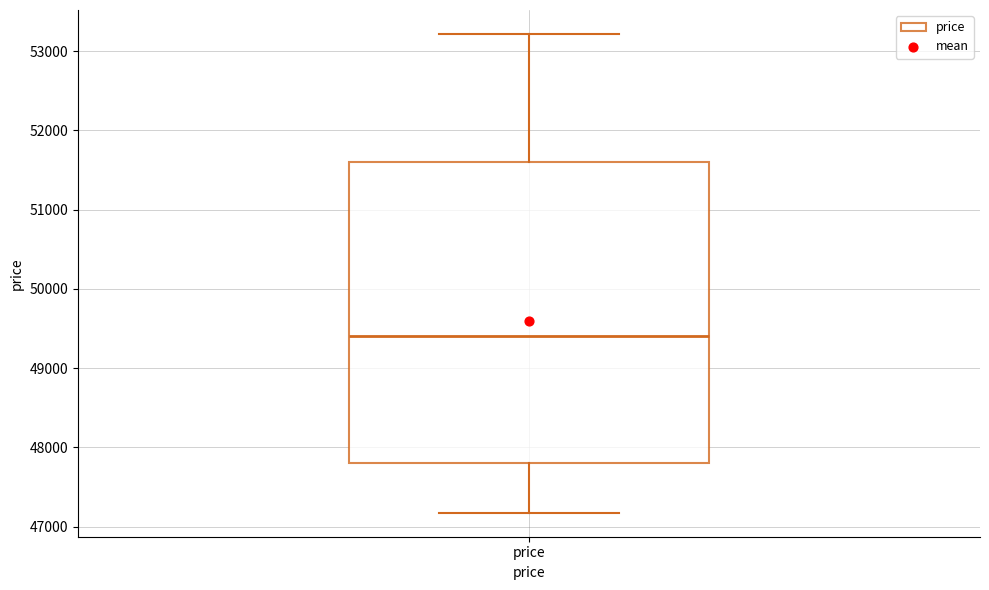

Where does the median line of the box for price sit on the y-axis? The values are not printed on the chart, so give them approximately, as read against the axis.

49400